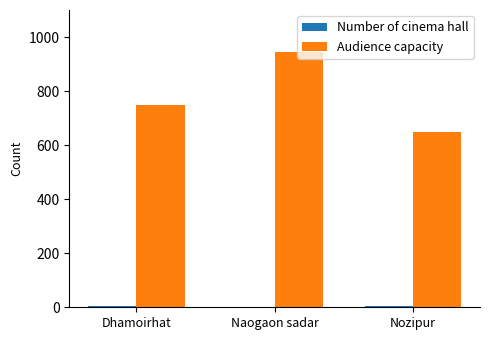

What is the maximum value shown in the chart?

946